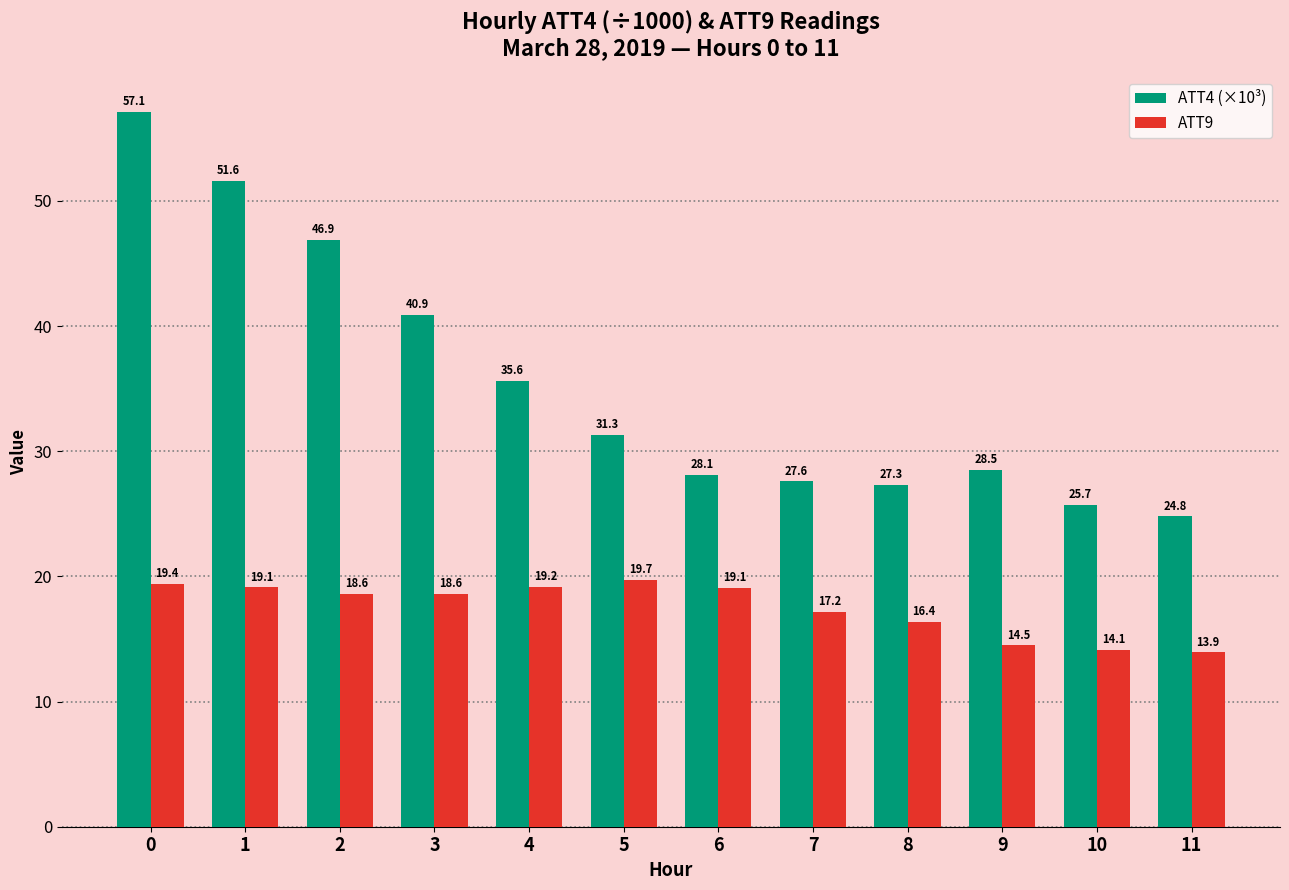

What is the difference between the ATT9 values at 10 and 11?

0.2